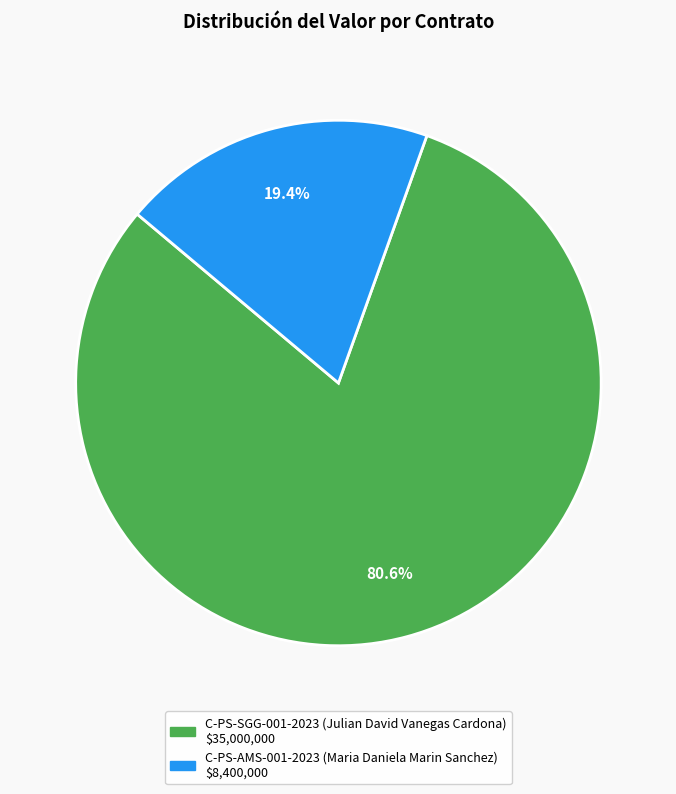

Which category has the smallest portion of the pie?

C-PS-AMS-001-2023 (Maria Daniela Marin Sanchez)